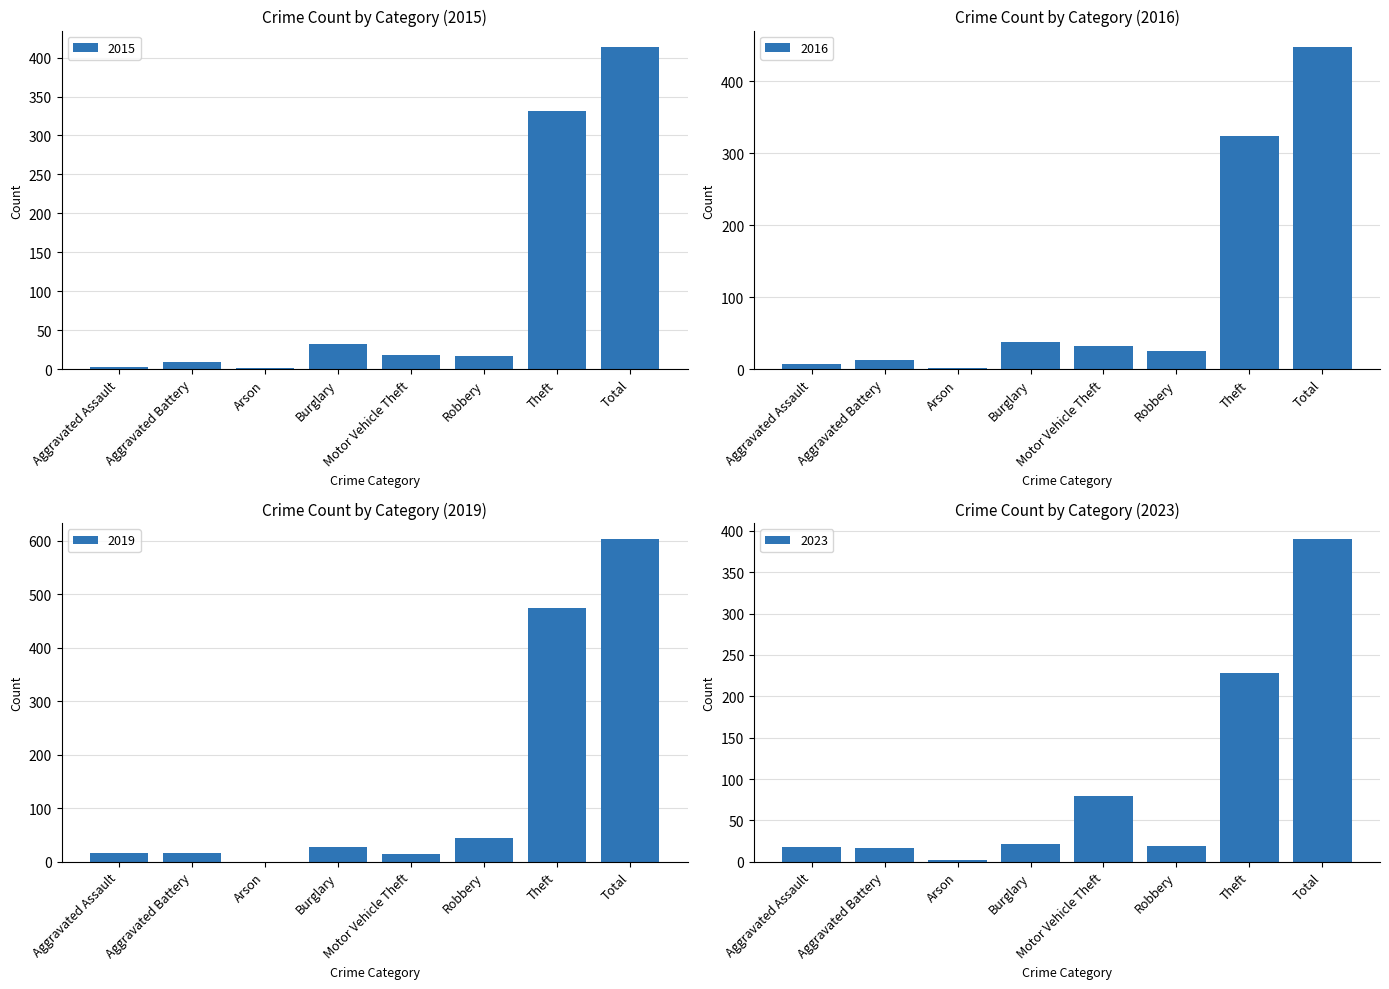

The 2016 series shows 677 at Total. True or false?

False